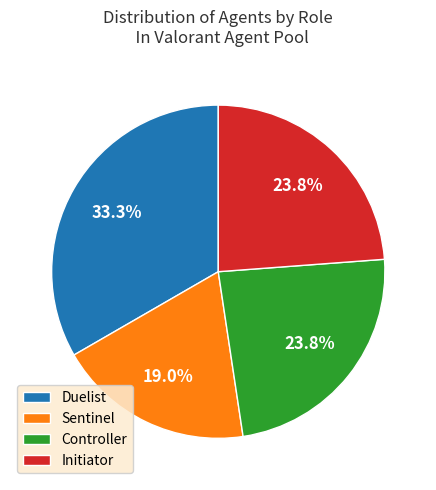

Is it true that Initiator is 24% of the pie?

True